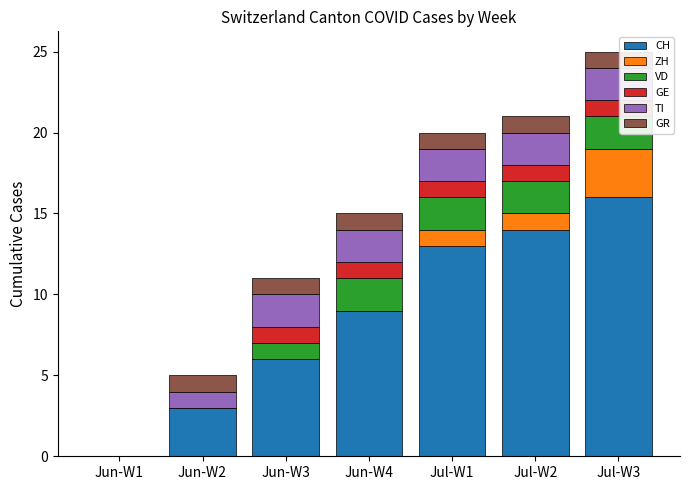

Are the bars grouped side by side (vs. stacked)?

No